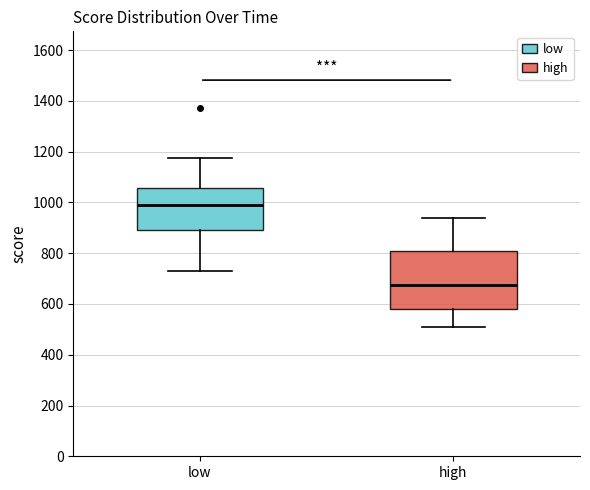

Reading left to right, transcribe this box plot: for each box, give where its median line is, the range the box spans, and where its two whiskers end, as read against the y-axis. The values are not printed on the chart, so give them approximately, as read against the axis.

low: median 1000, box 900 to 1060, whiskers 720 to 1180
high: median 680, box 580 to 800, whiskers 500 to 940